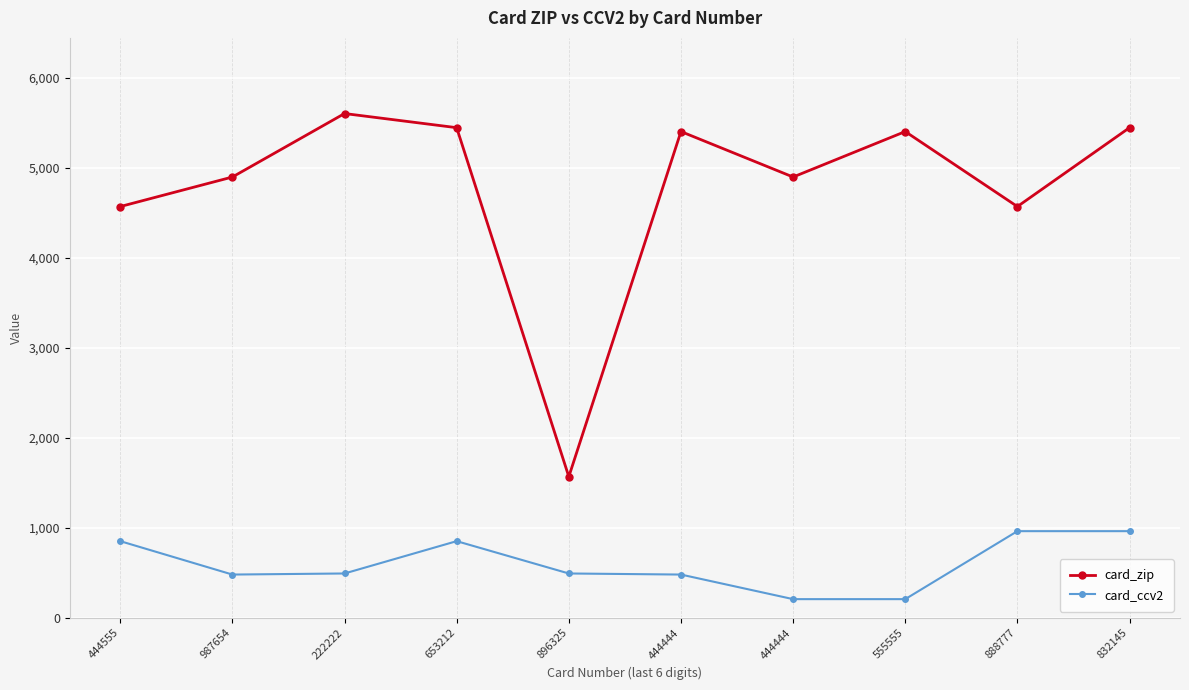

How many values in the card_zip series are below 5401?

5